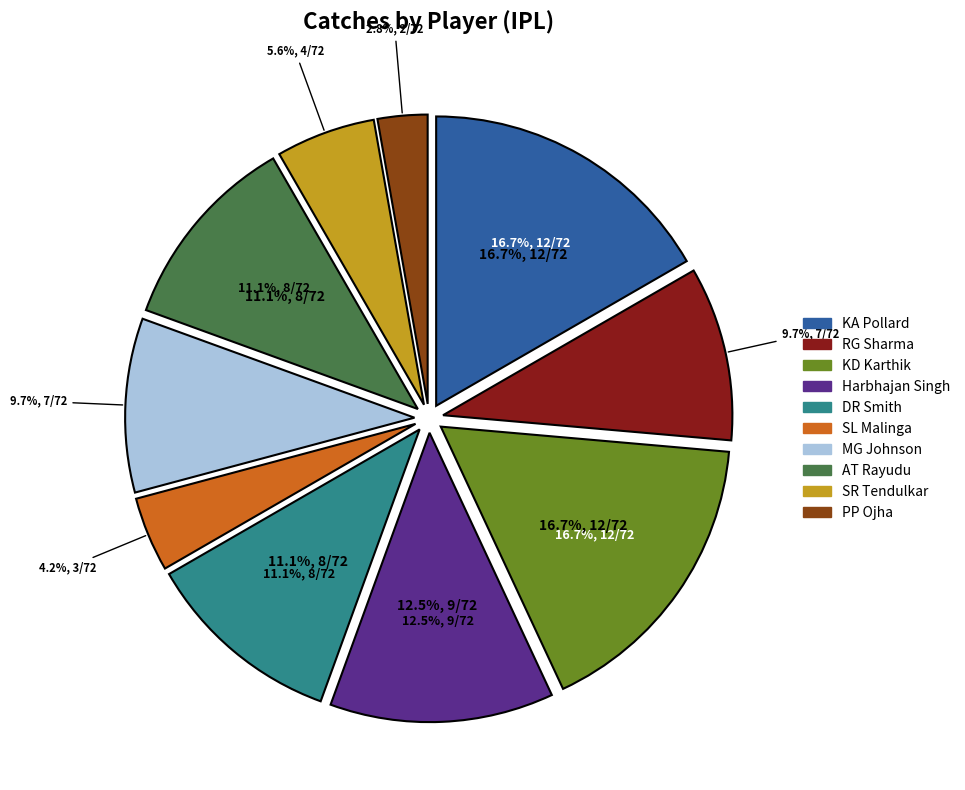

What is the ratio of the value at KD Karthik to the value at PP Ojha?

6.0